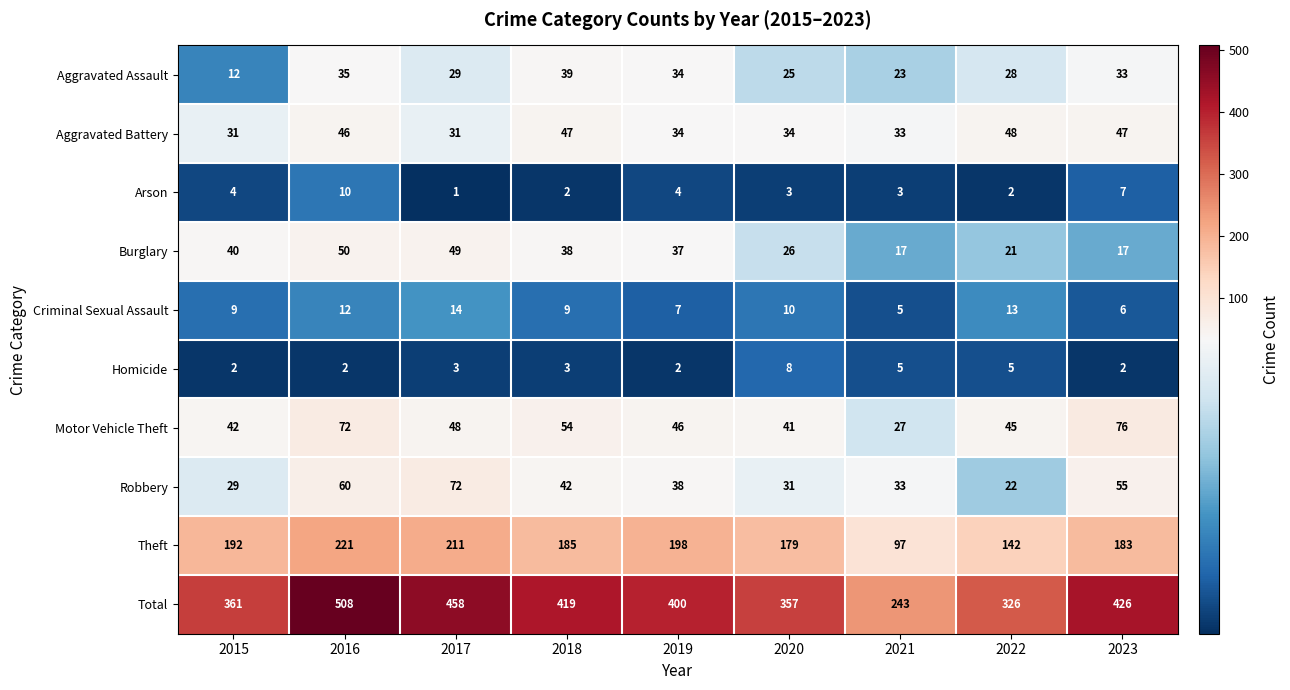

What is the sum of all Criminal Sexual Assault values?

85